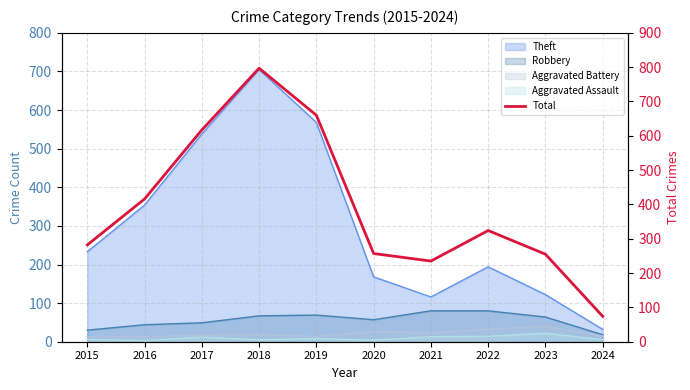

What is the difference between the second highest and second lowest values?

425